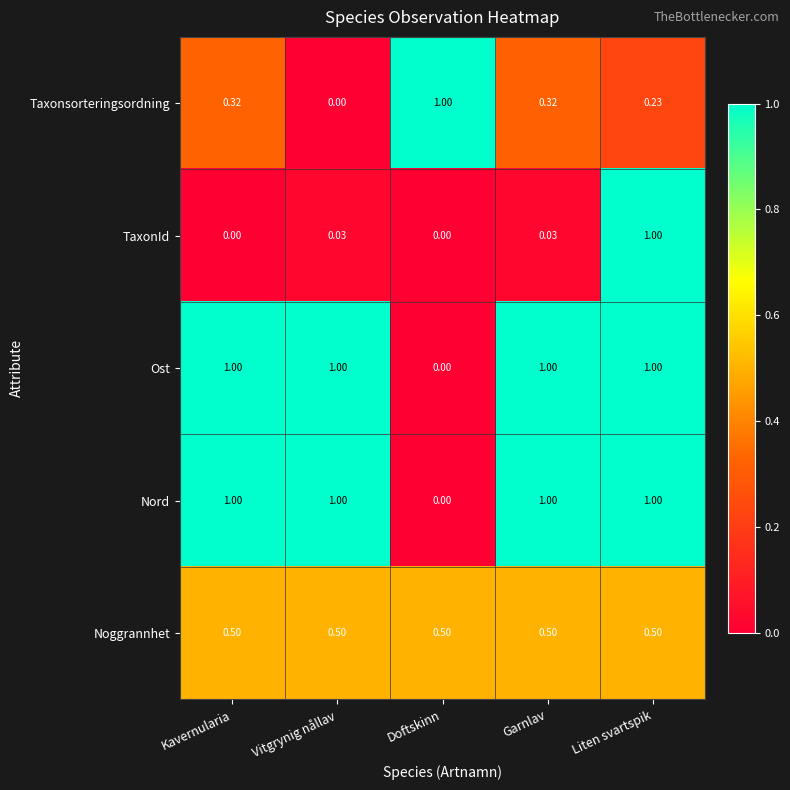

Between Vitgrynig nållav and Liten svartspik, which series saw the biggest shift?

TaxonId